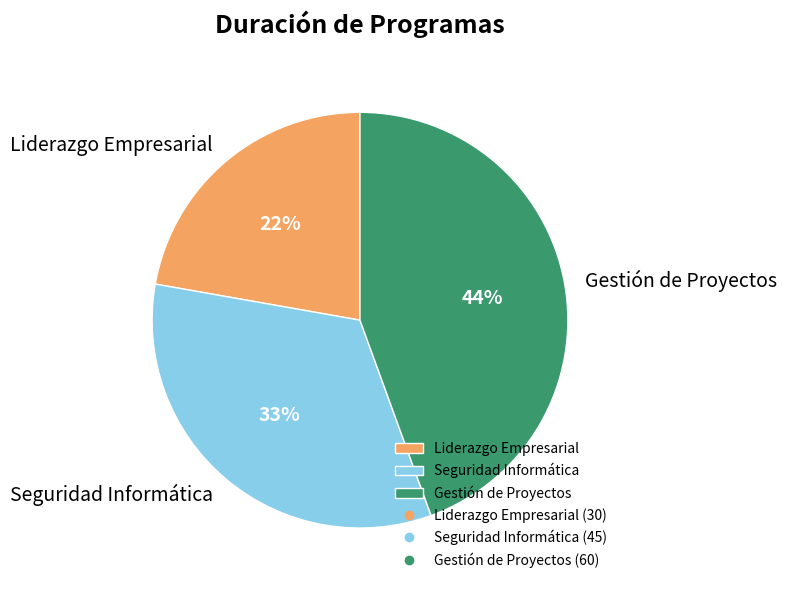

How many slices are in this pie chart?

3